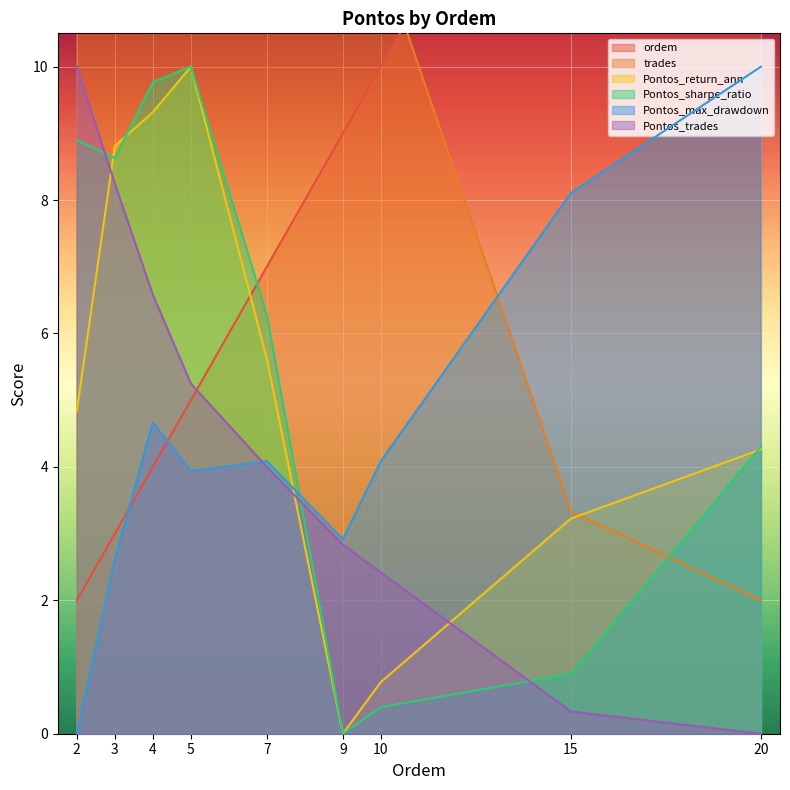

What are all the series names shown in the legend?

ordem, trades, Pontos_return_ann, Pontos_sharpe_ratio, Pontos_max_drawdown, Pontos_trades